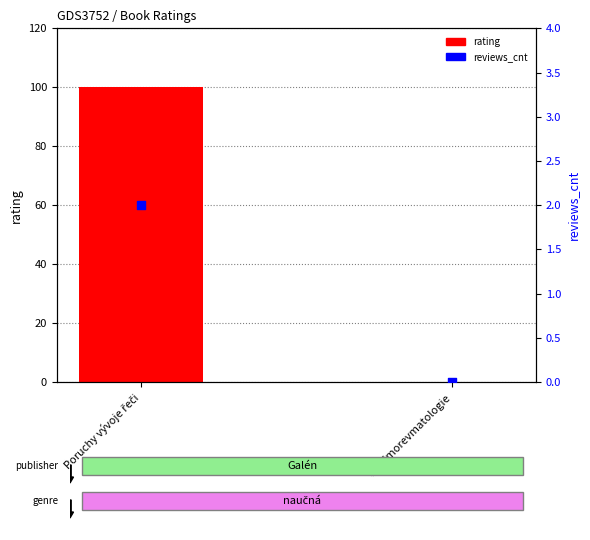

Which series contains the highest Y value?

rating